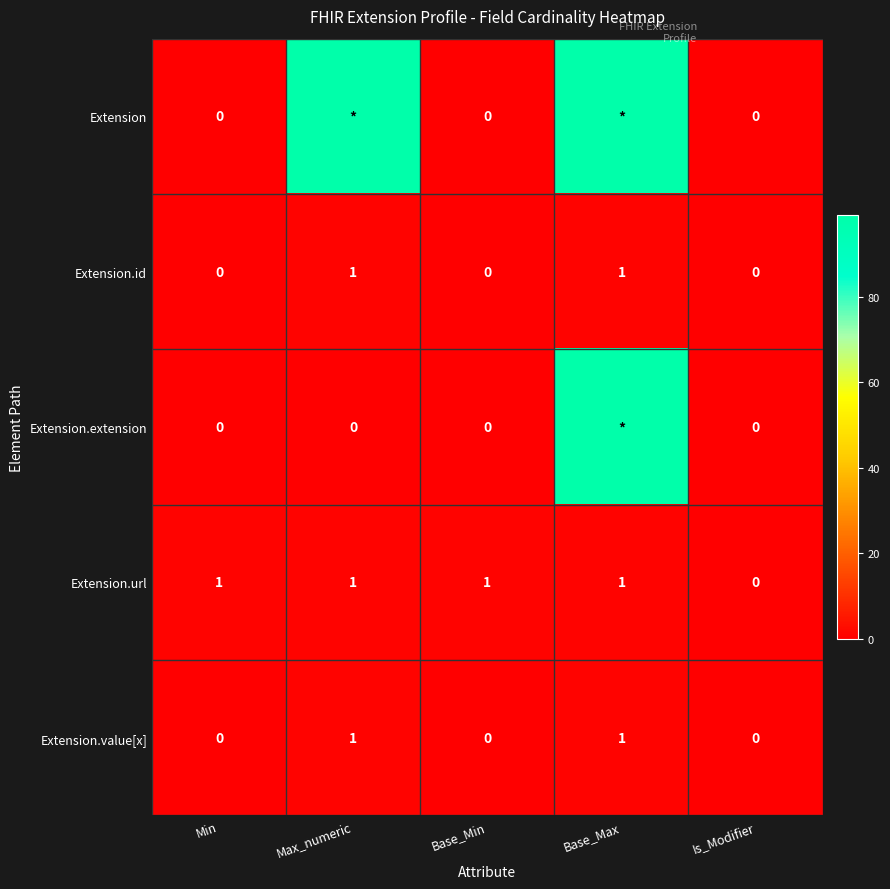

What is the sum of all Extension.url values?

4